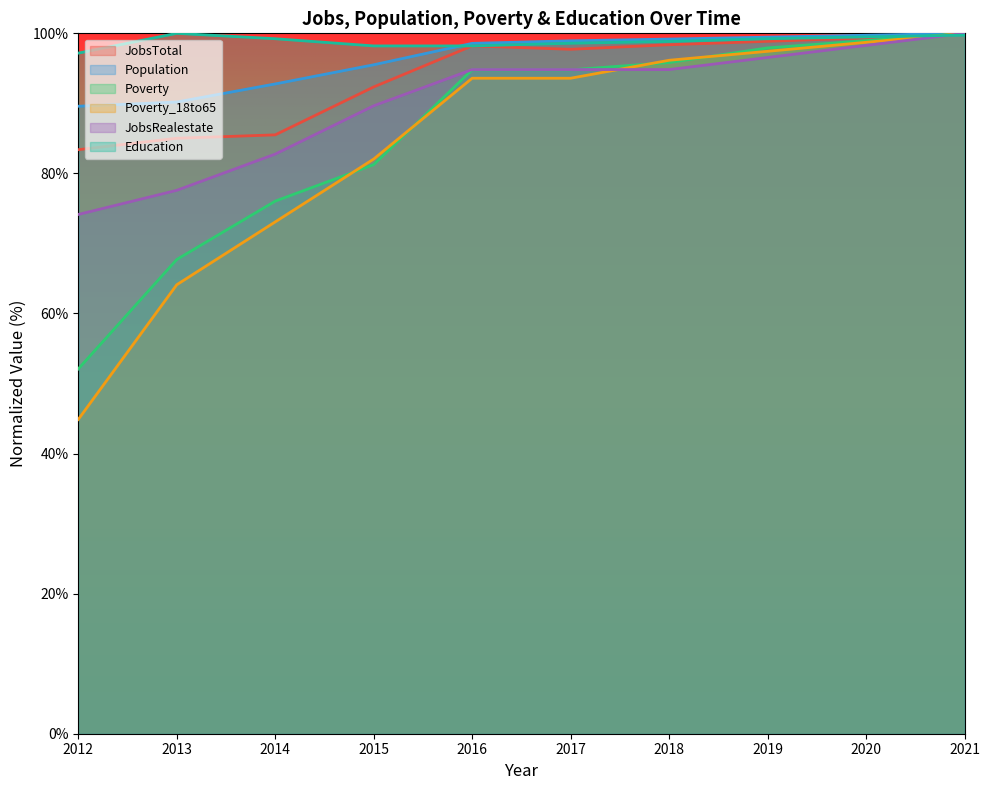

At how many categories does at least one series exceed 52?

10